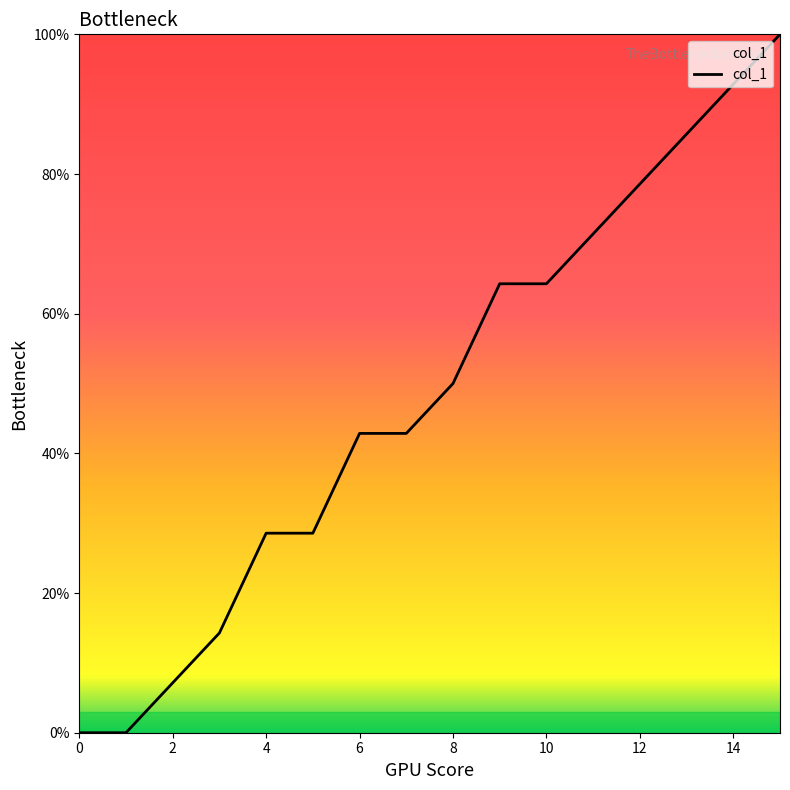

What is the greatest value displayed?

100.0